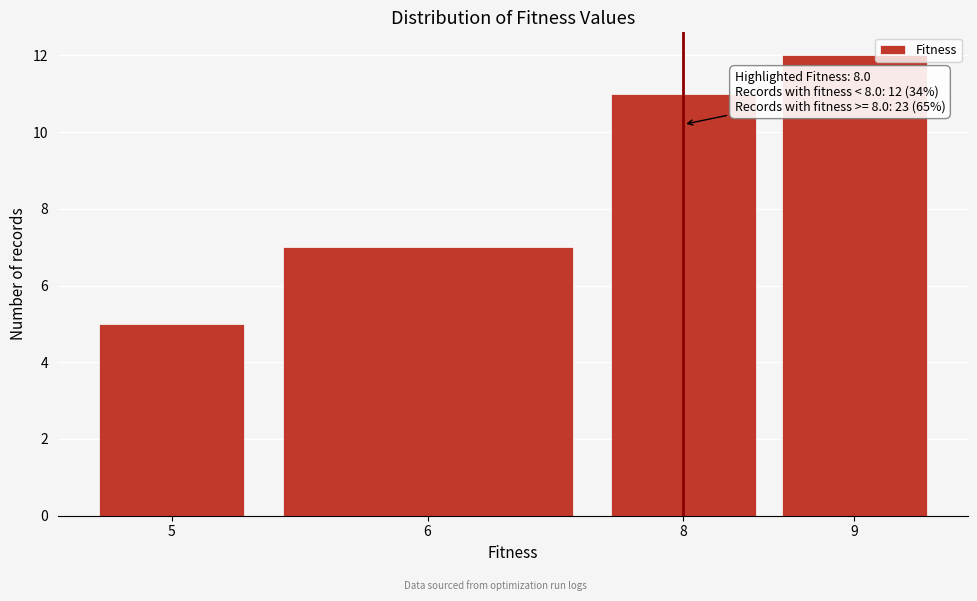

Reading right to left, list all the values displayed in this chart.

9=12	8=11	6=7	5=5